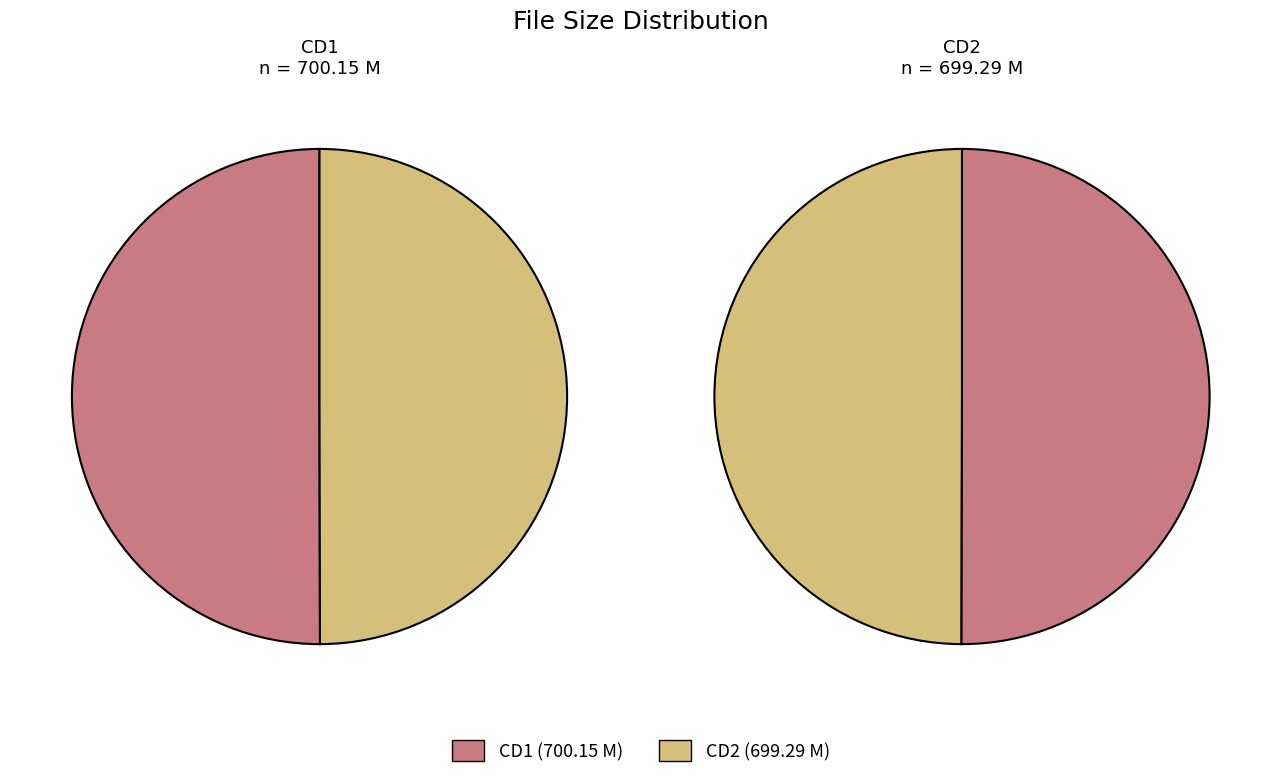

Do Double Stuffed Creampie Cuties CD2.avi and Double Stuffed Creampie Cuties CD1.avi together represent more than half of the pie?

Yes